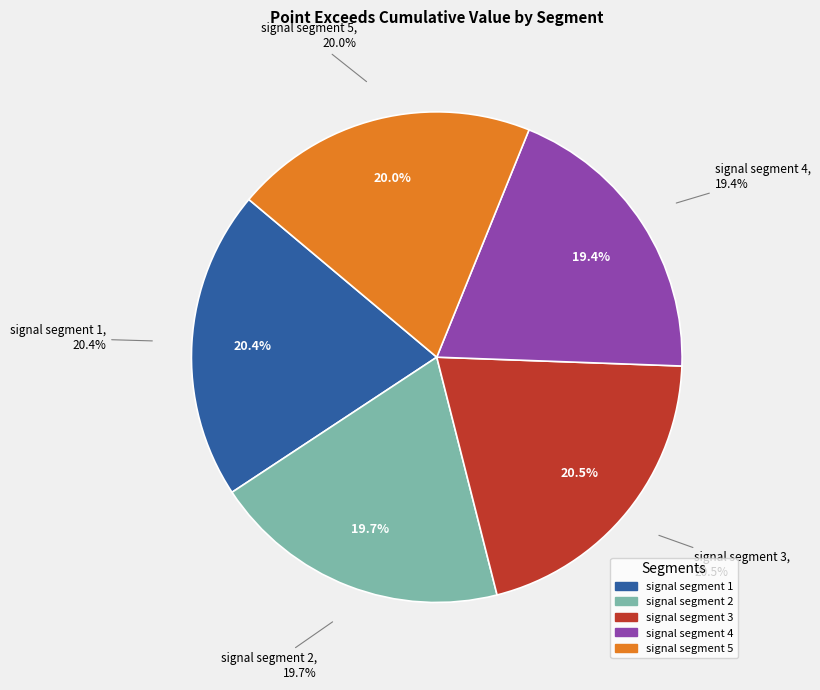

Does signal segment 1 account for over 50% of the chart?

No